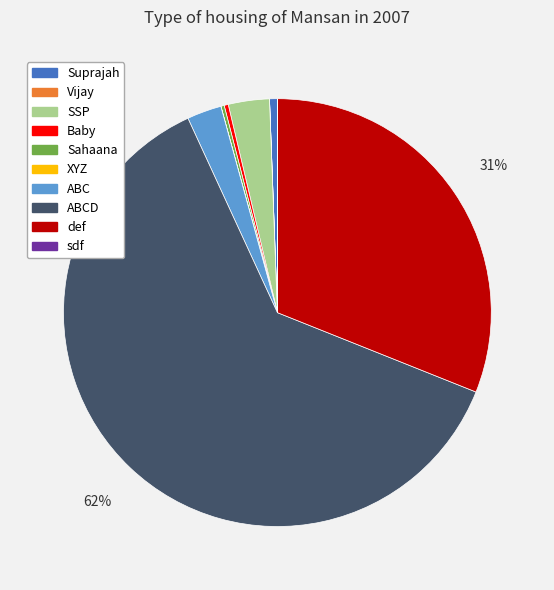

To the nearest percent, what is the difference between the largest and smallest slice percentages?

62%